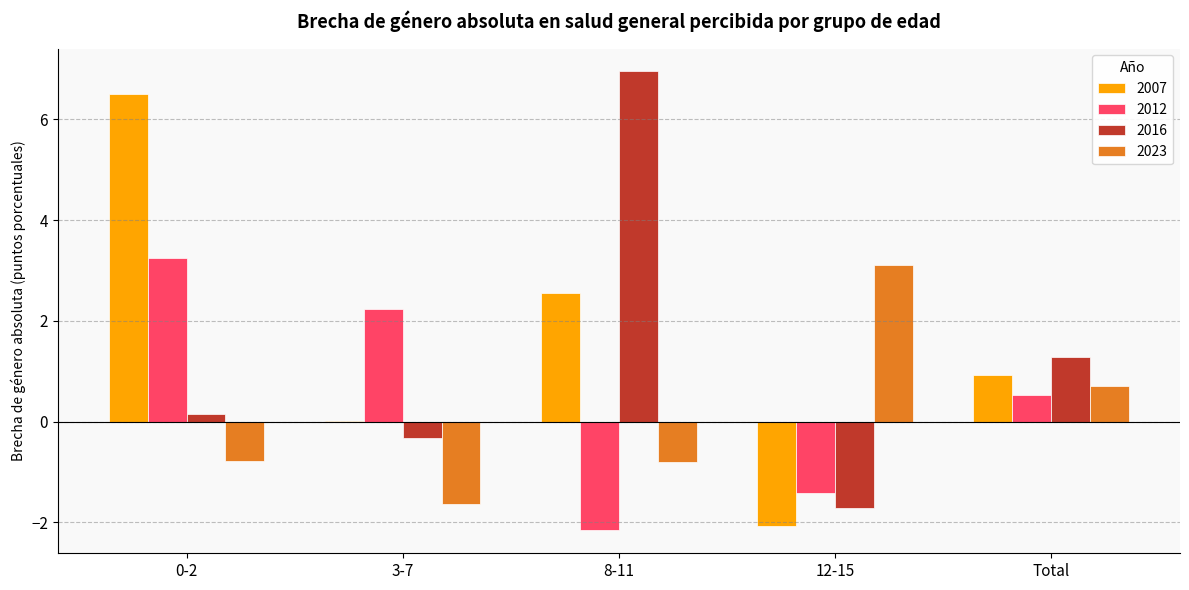

The 2012 series shows -1.4 at 12-15. True or false?

True